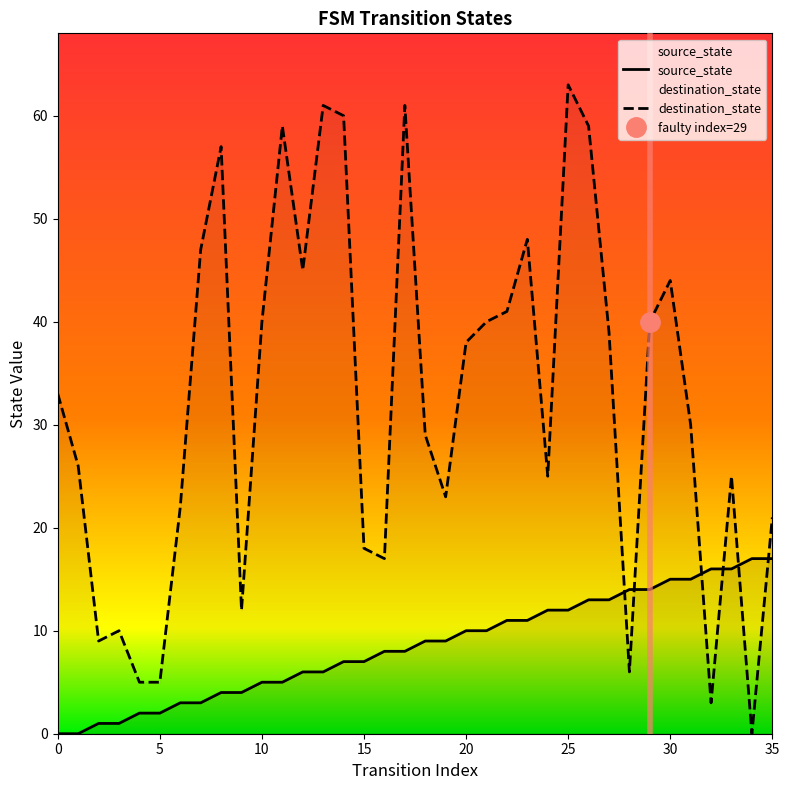

The source_state series shows 7 at 15. True or false?

True